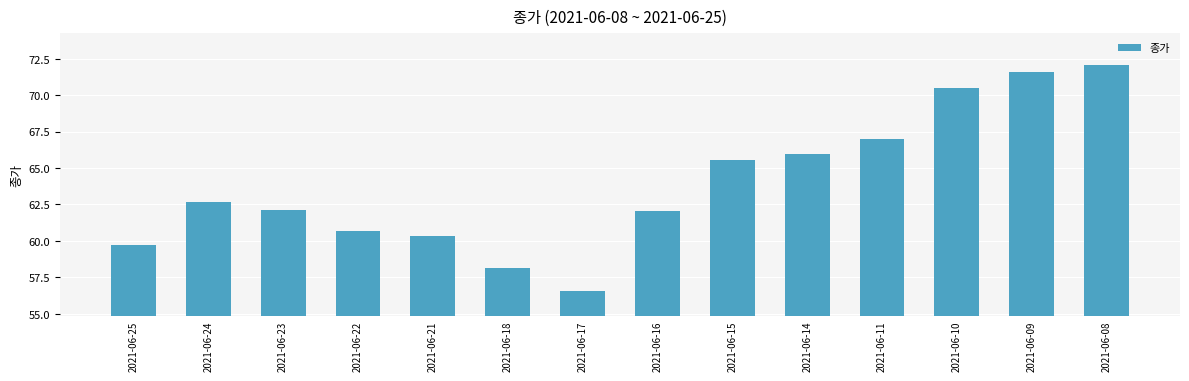

What is the value of the 1st bar from the left?

59.7